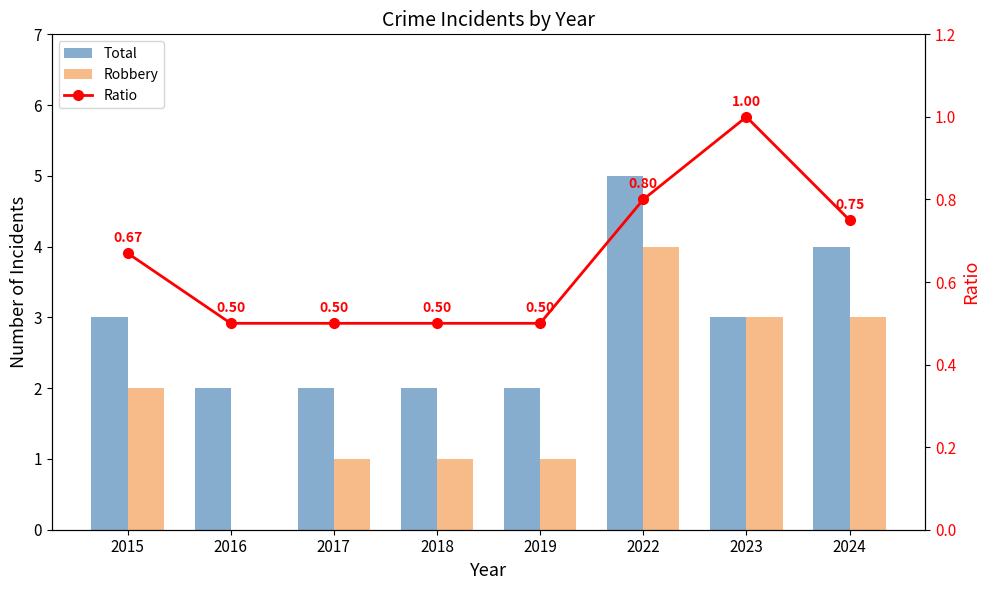

At 2019, list the series in order from largest to smallest.

Total, Robbery, Ratio